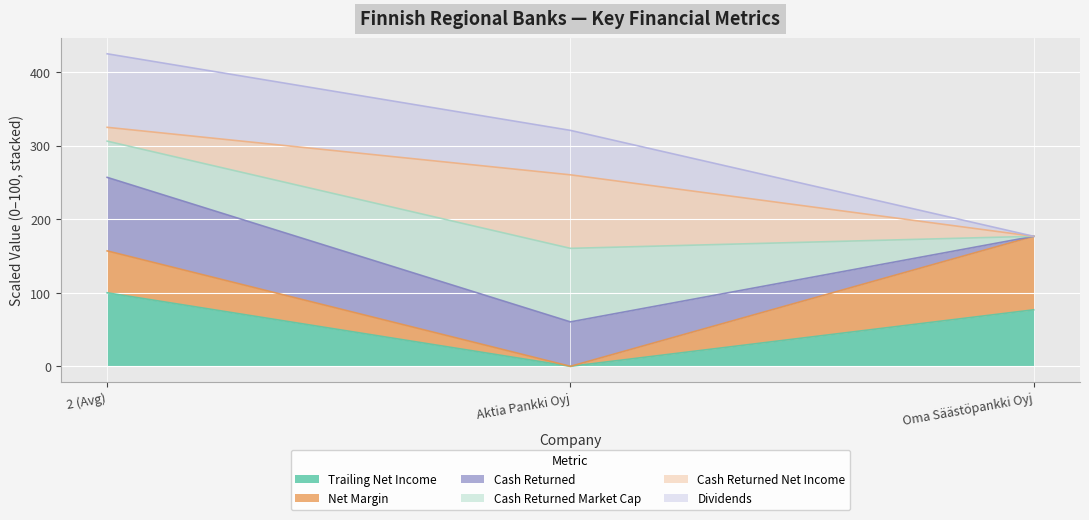

Does the chart display data point markers on the line(s)?

No